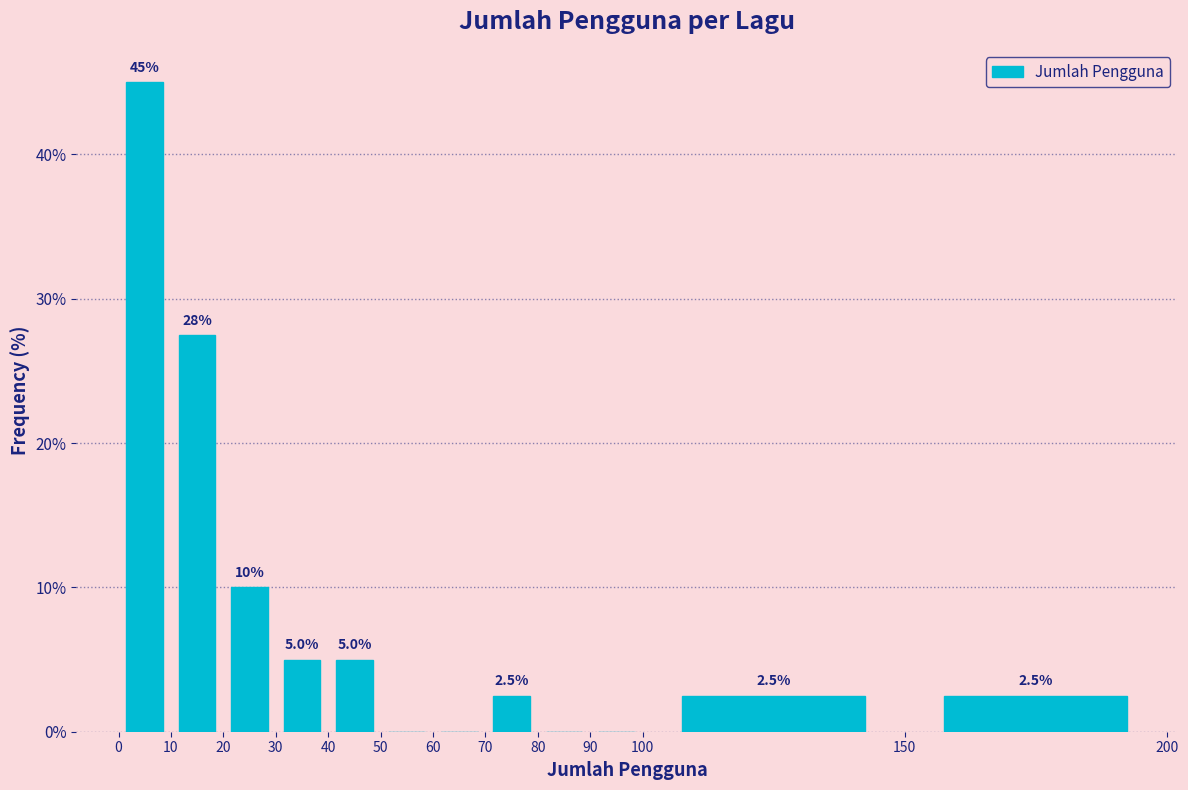

Over which range of the x-axis is the bar tallest?

0 to 10